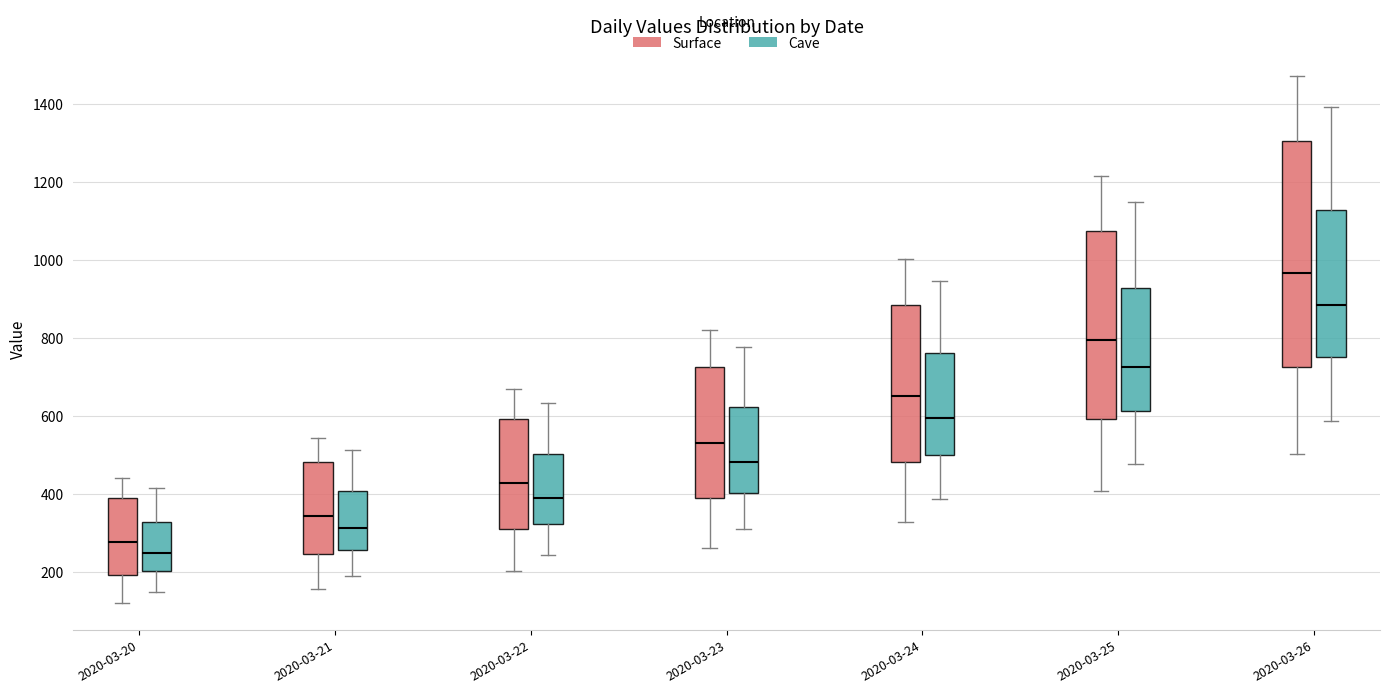

Which box's median line is the highest?

2020-03-26 (Surface)